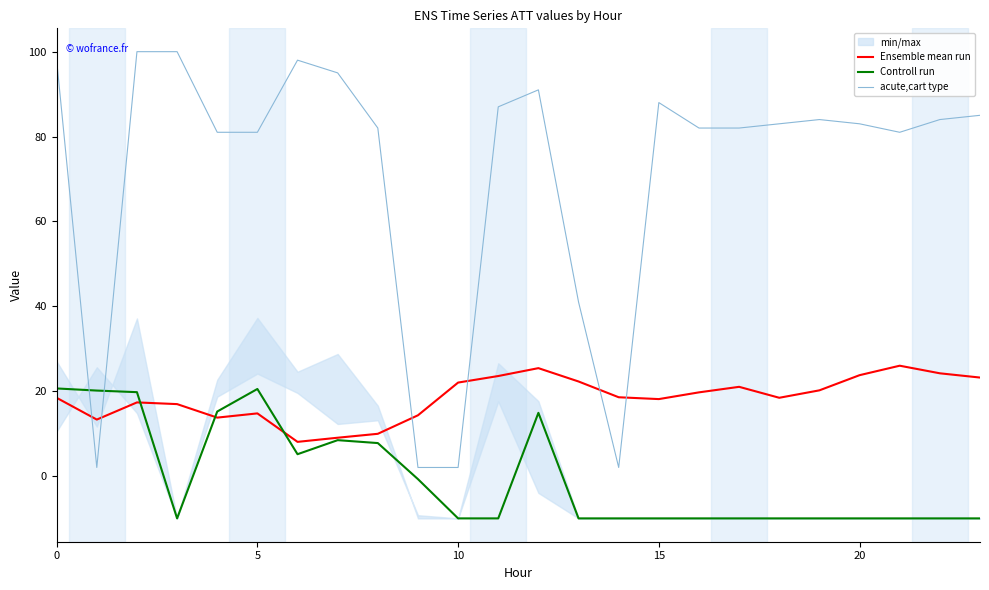

Rank the series by their maximum value, from highest to lowest.

acute,cart type, Ensemble mean run, Controll run